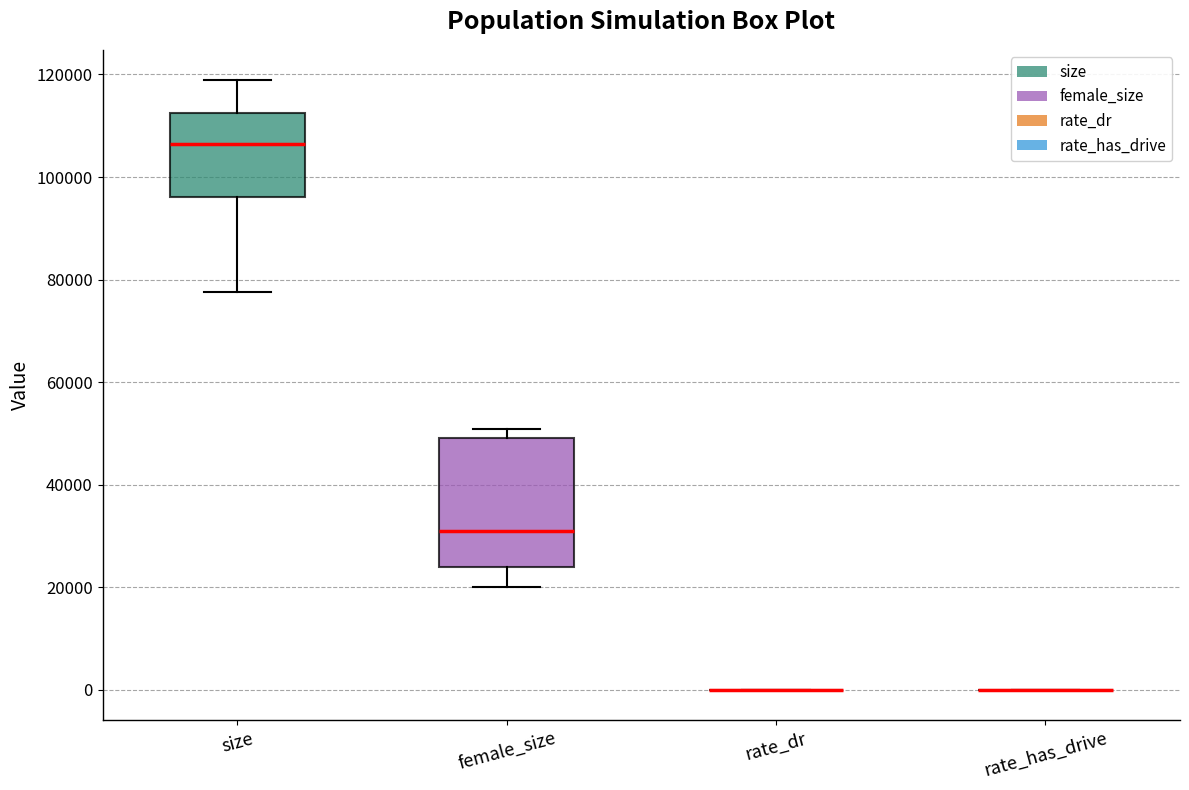

Which box is the tallest, from its lower edge to its upper edge?

female_size